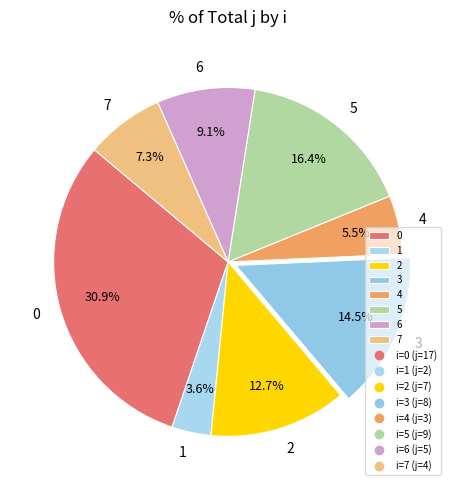

How many slices are in this pie chart?

8